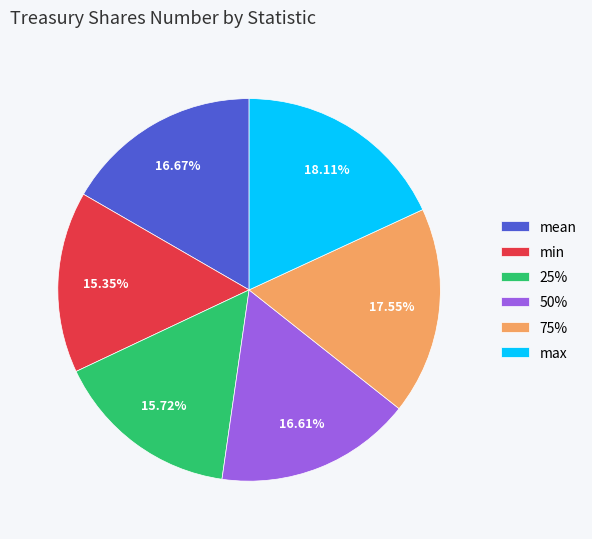

What is the ratio of the value at 25% to the value at max?

0.9